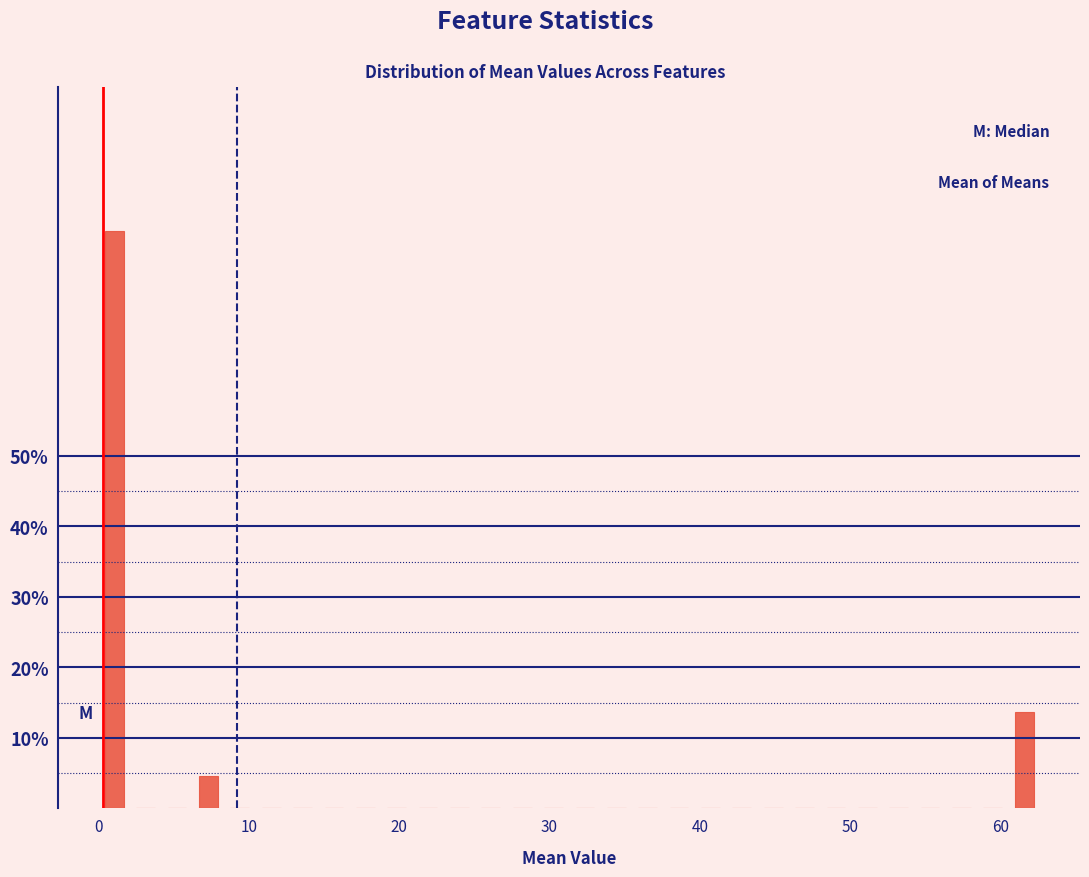

Read against the x-axis, roughly where is the centre of the tallest bar?

1